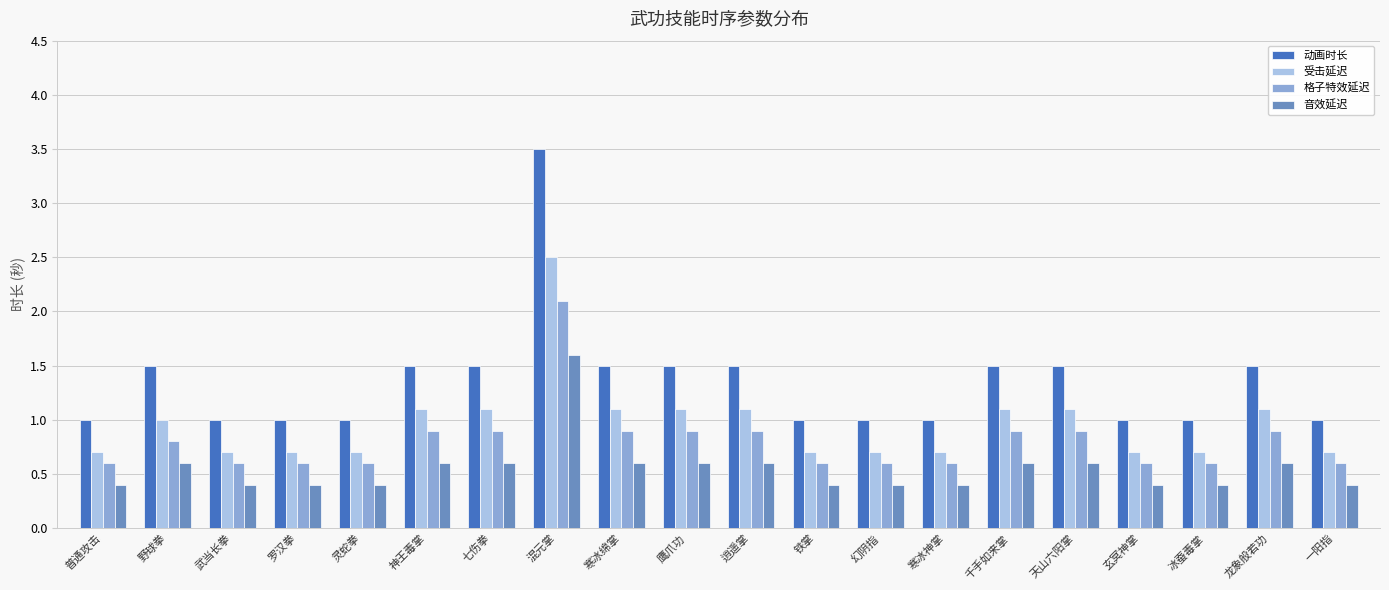

Count the number of data series in this chart.

4